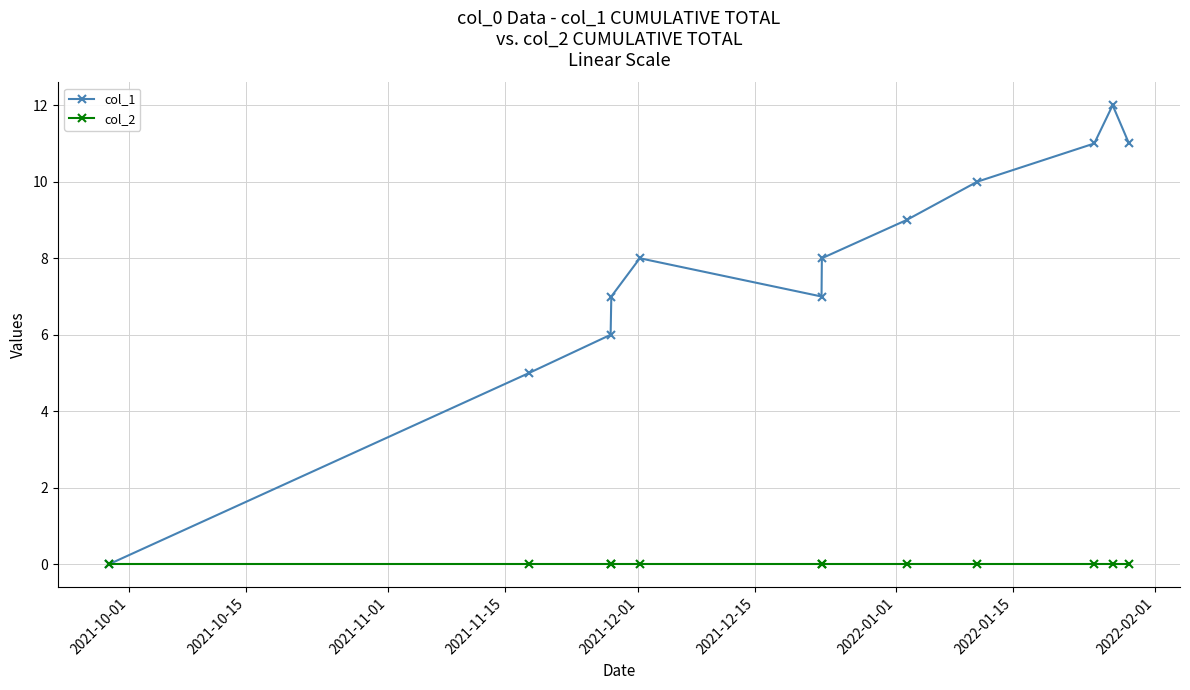

Which series has the widest spread of values?

col_1